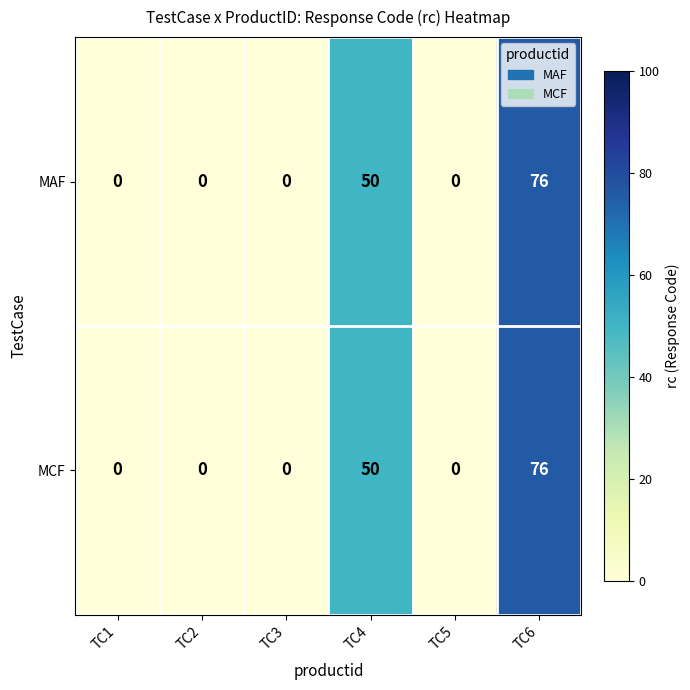

What is the total value across all series at TC6?

152